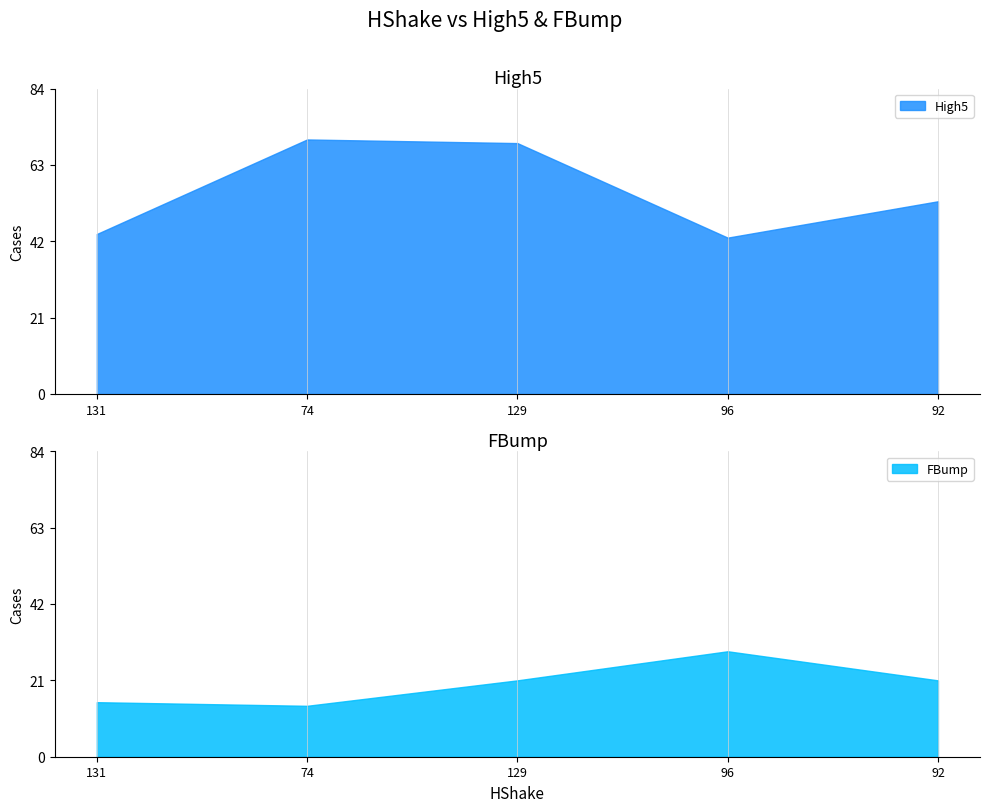

True or false: High5 and FBump intersect in this chart.

False